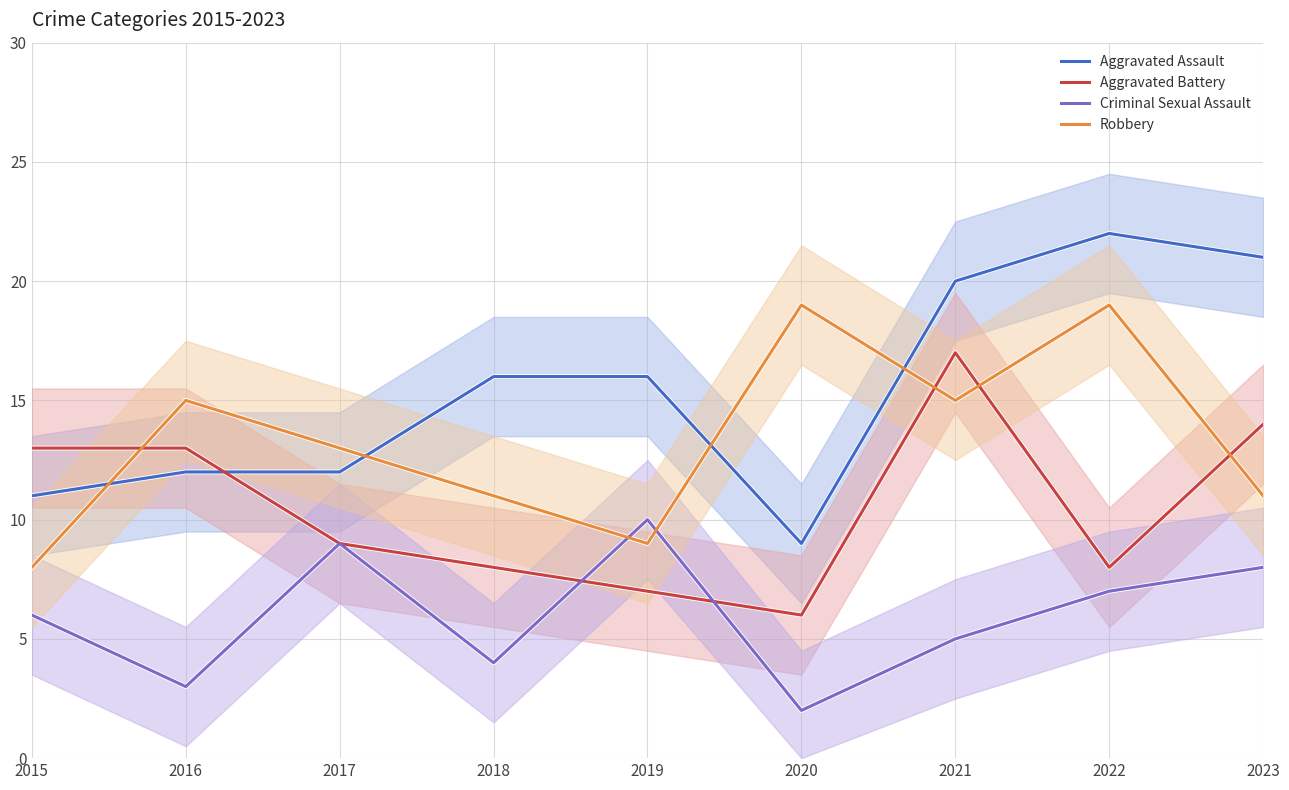

Rank the series at 2017 from lowest to highest value.

Aggravated Battery, Criminal Sexual Assault, Aggravated Assault, Robbery